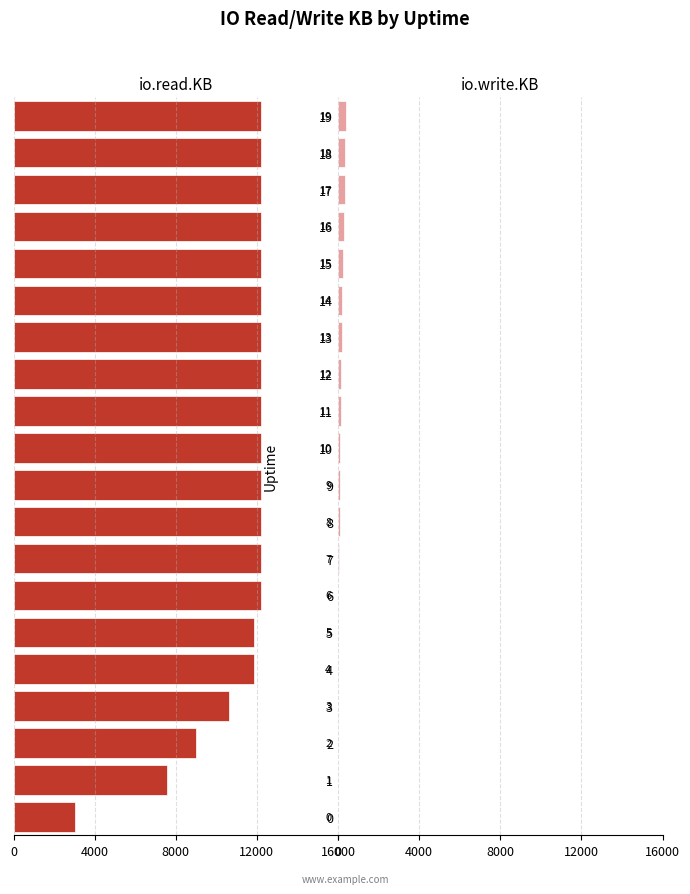

How many series are shown in this chart?

2